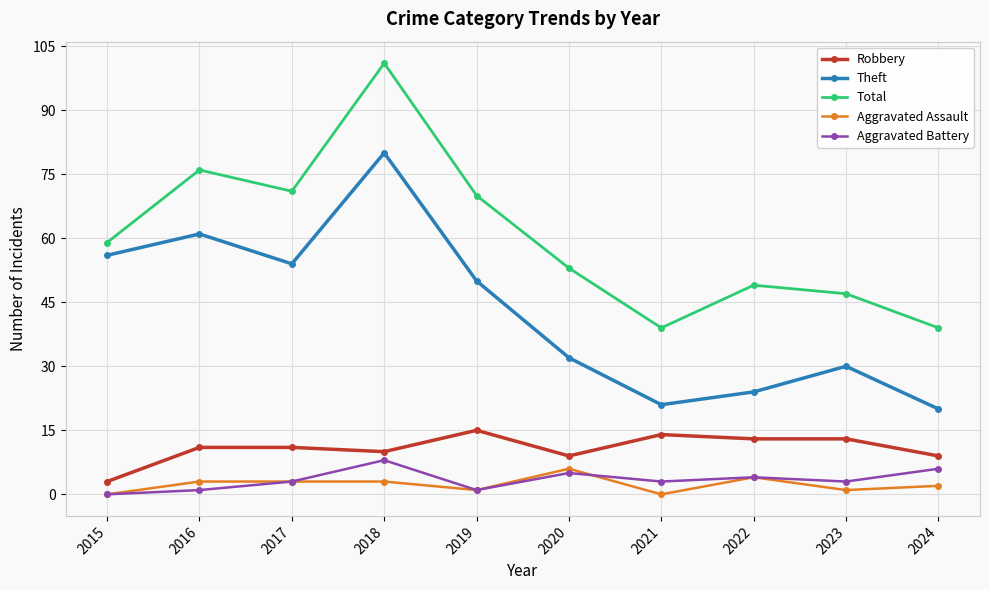

True or false: Theft and Aggravated Assault cross at least once.

False